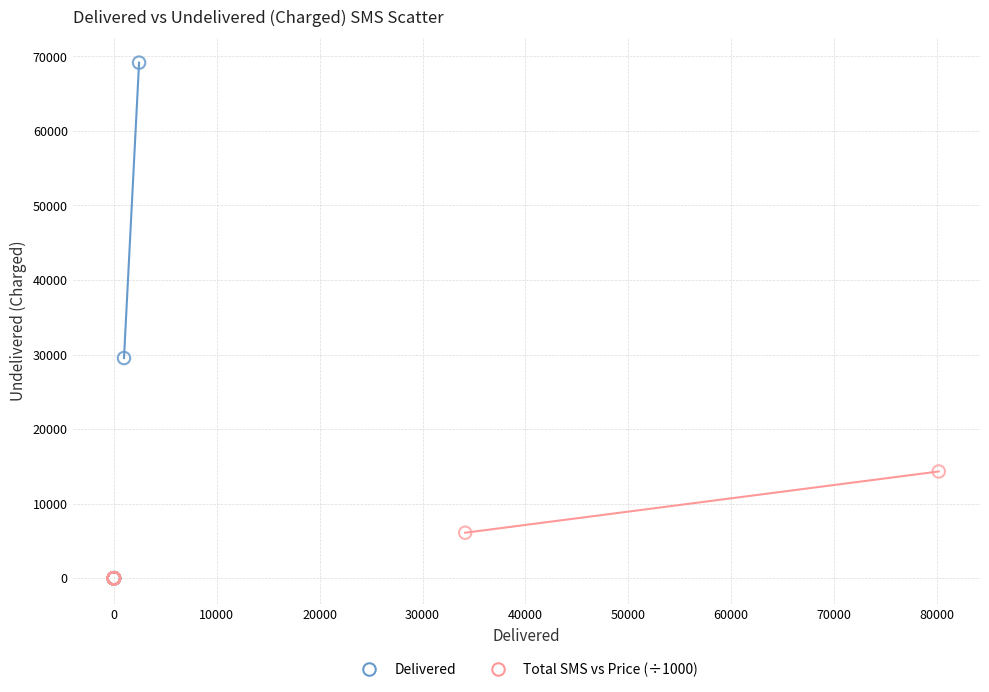

Which series reaches the maximum Y coordinate?

Delivered